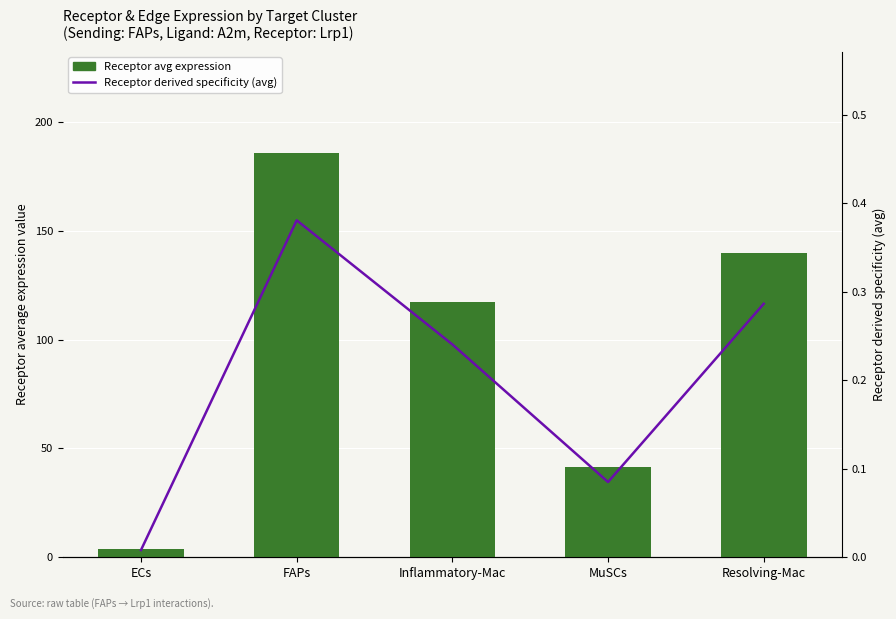

Between Resolving-Mac and ECs, which is larger?

Resolving-Mac